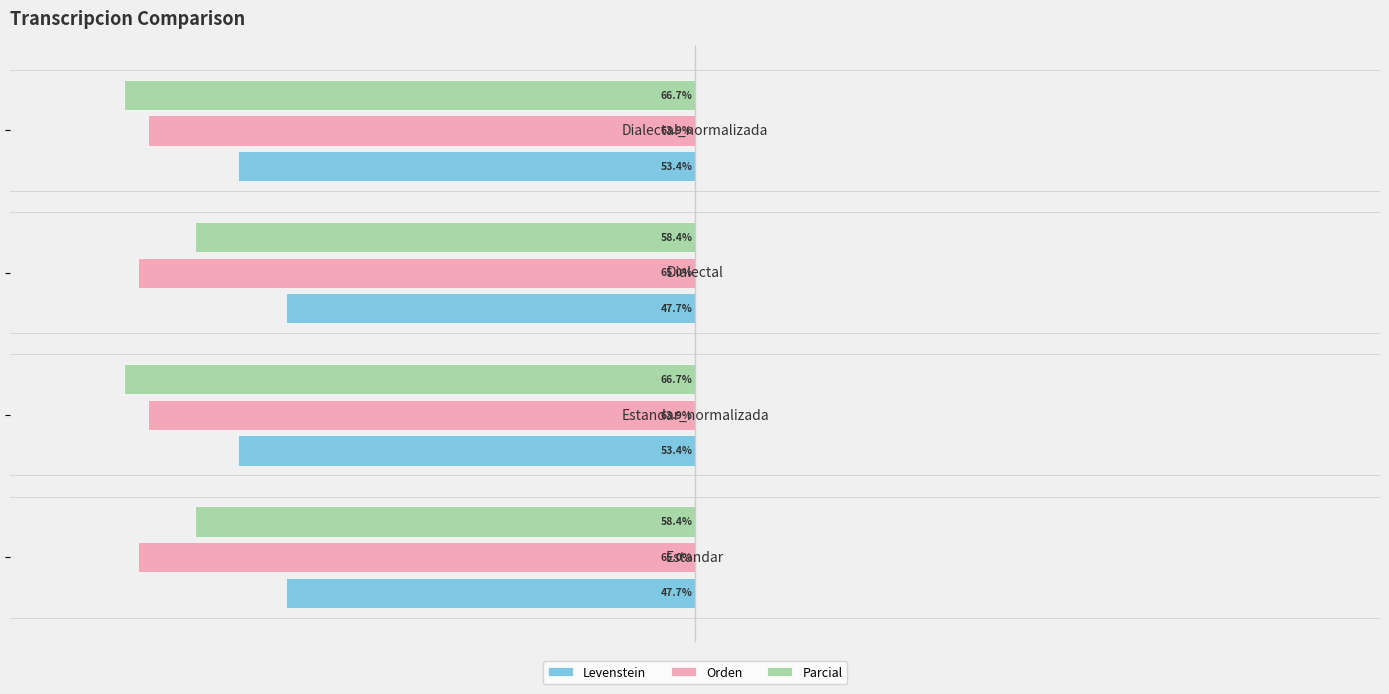

What are all the series names shown in the legend?

Levenstein, Orden, Parcial